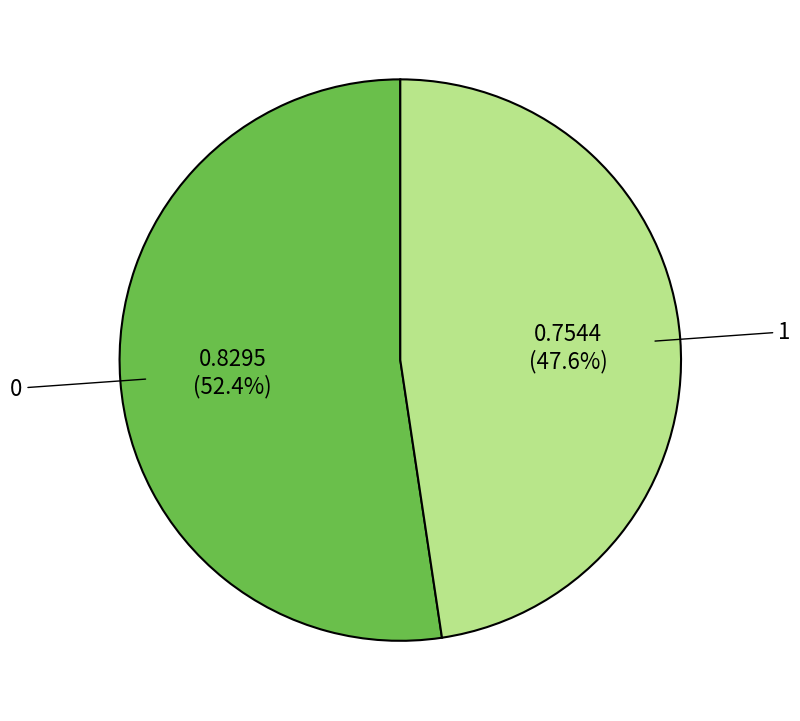

How many slices are in this pie chart?

2